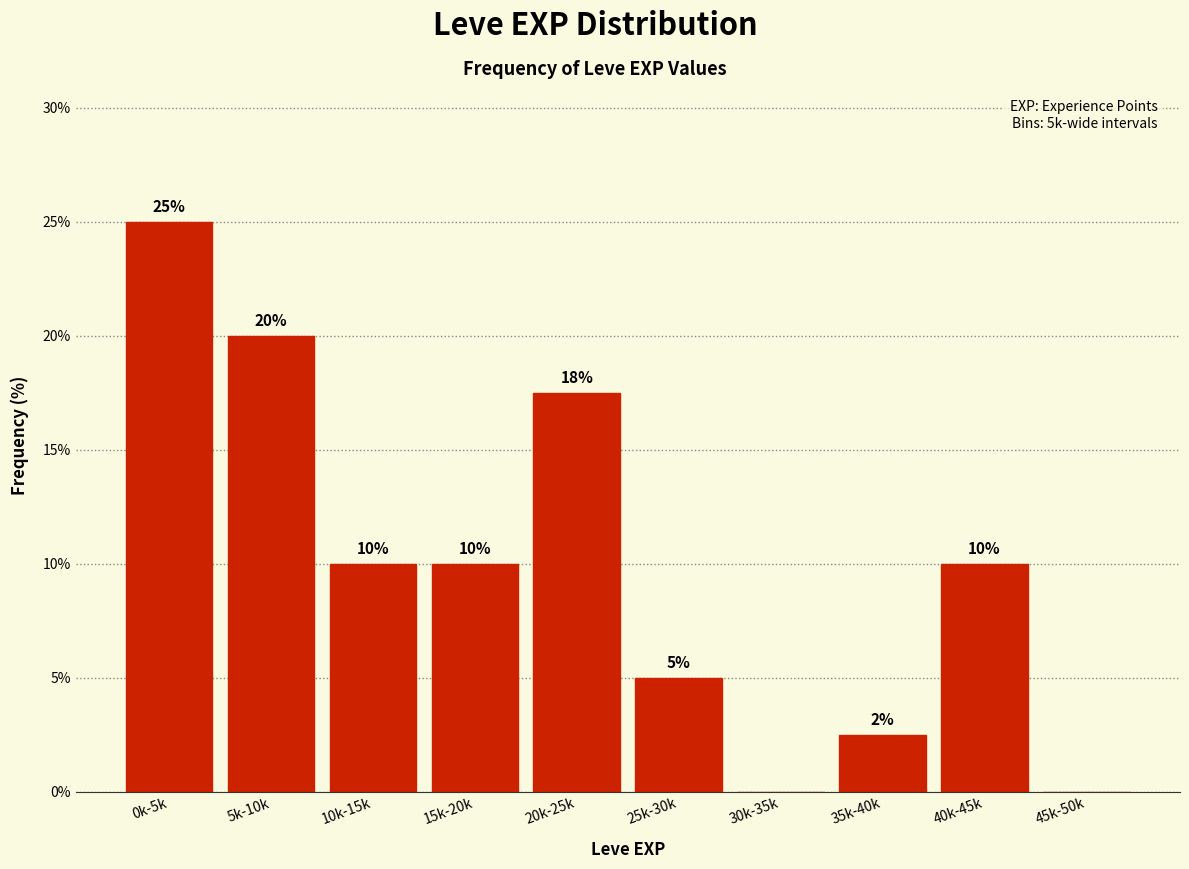

What is the sum of all values?

100.0